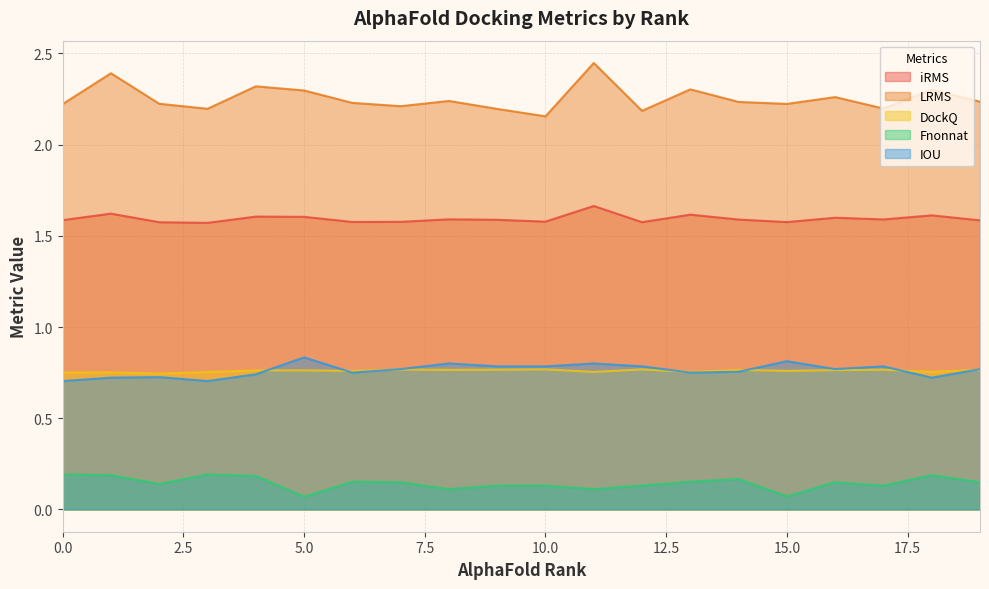

In LRMS, how many points are higher than both neighbors (excluding endpoints)?

7